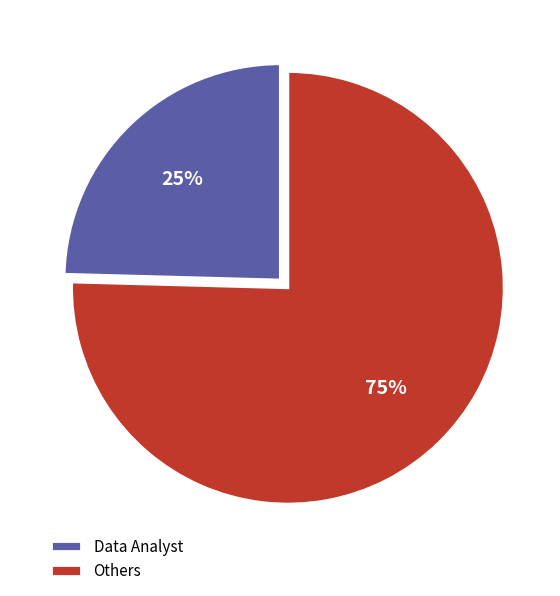

How many slices are in this pie chart?

2